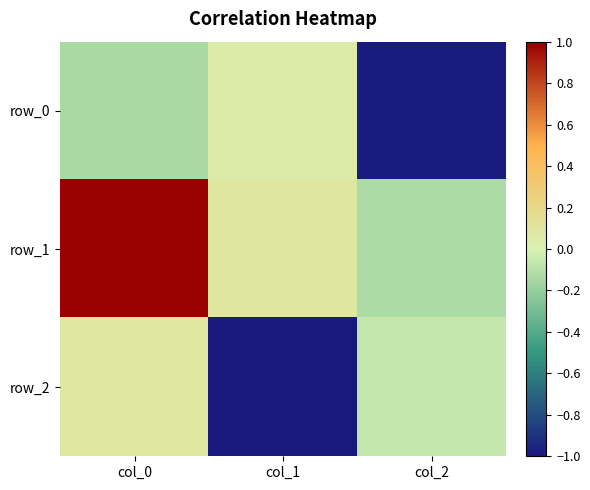

What is the spread (max minus min) of values at col_1?

1.1